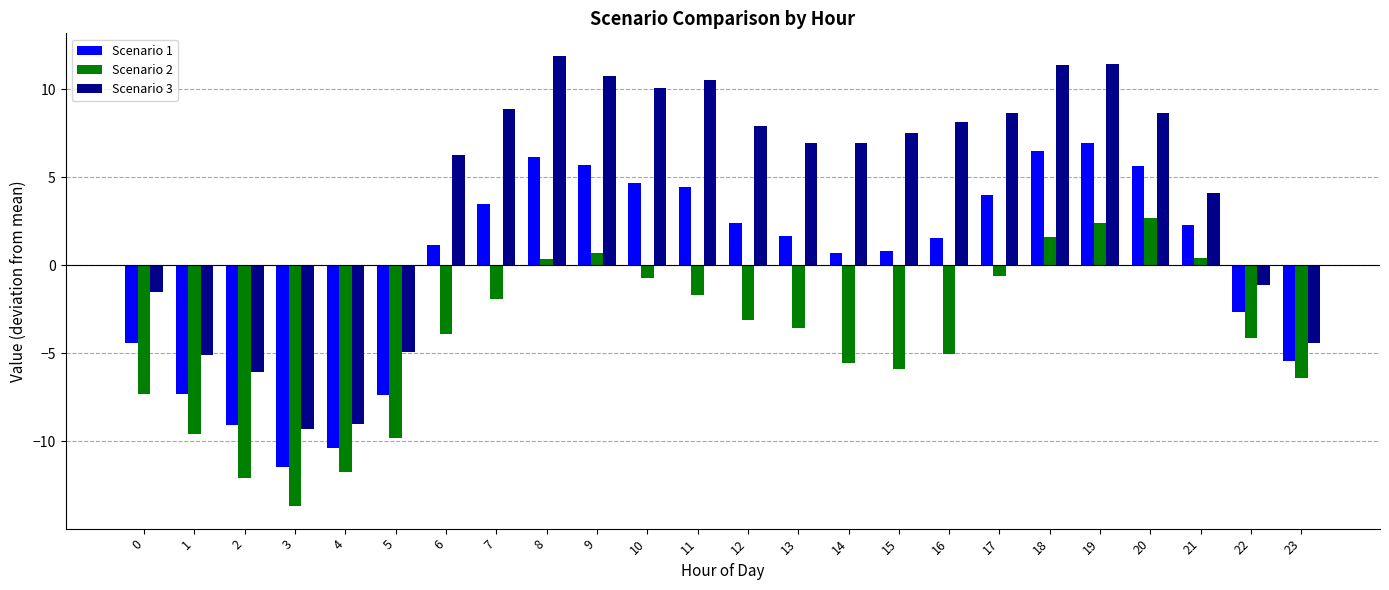

What is the value of the Scenario 3 bar at the 19th from the left?

11.4